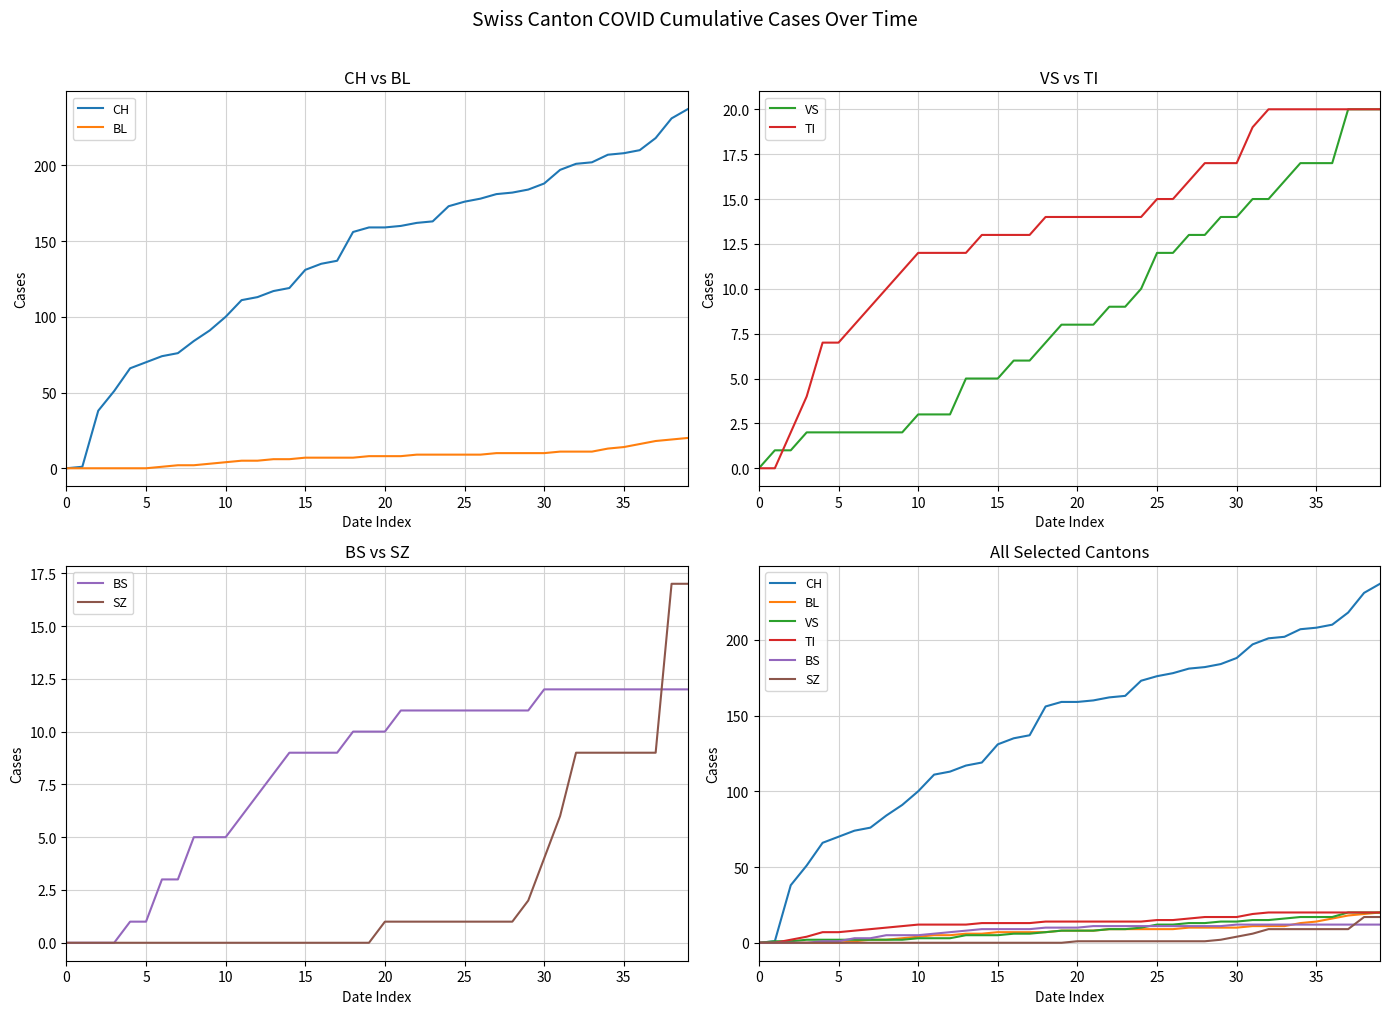

At which category is the sum across all series the highest?

39